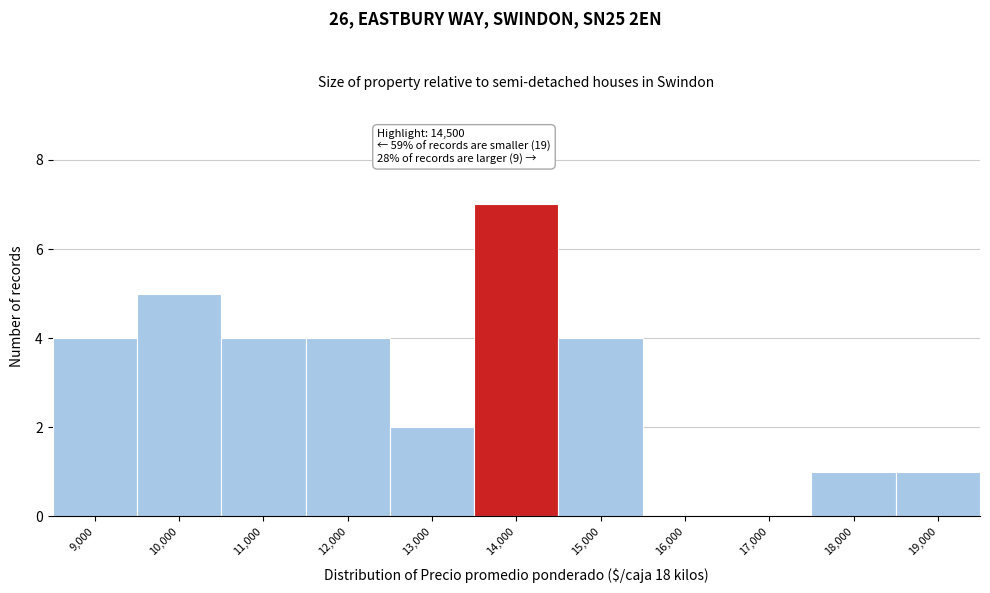

Reading left to right, list all the values displayed in this chart.

9,000=4	10,000=5	11,000=4	12,000=4	13,000=2	14,000=7	15,000=4	16,000=0	17,000=0	18,000=1	19,000=1